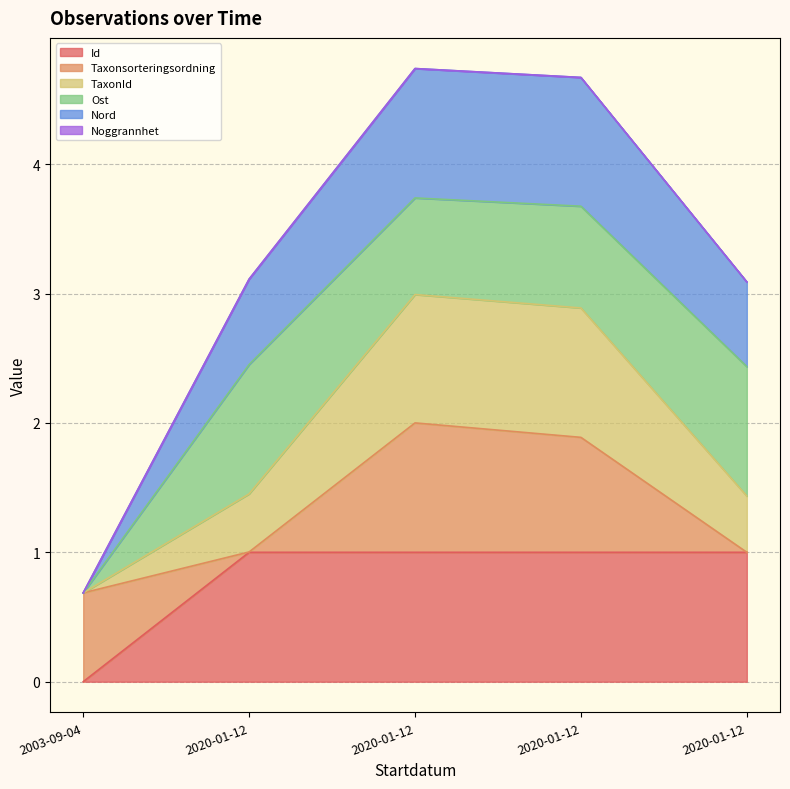

Which series has the widest spread of values?

Nord